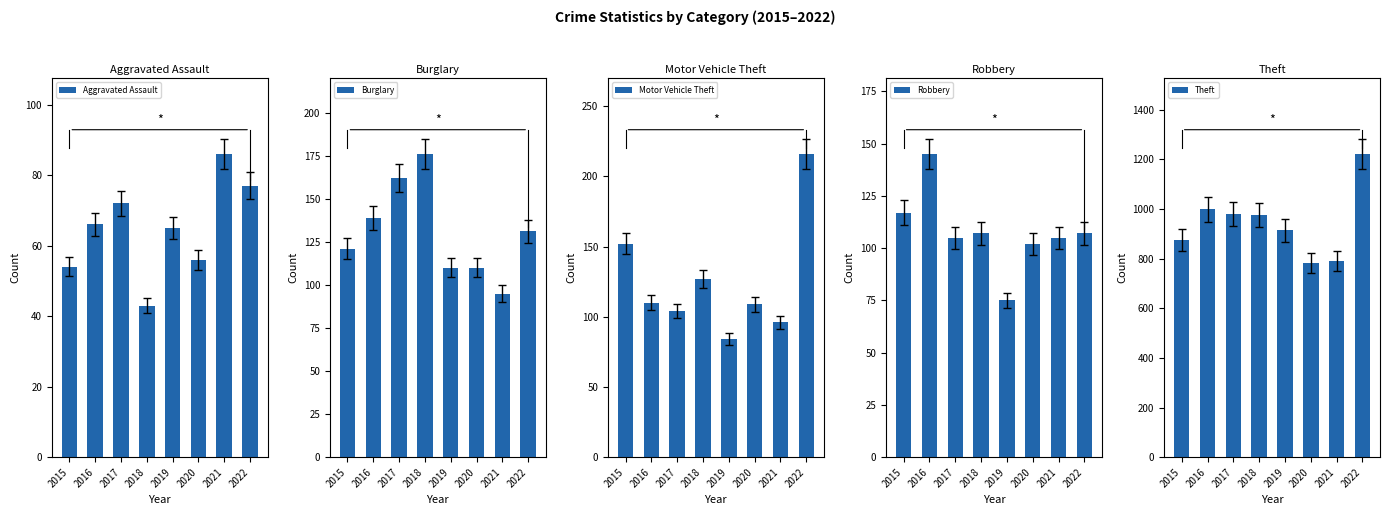

Which series has the widest spread of values?

Theft